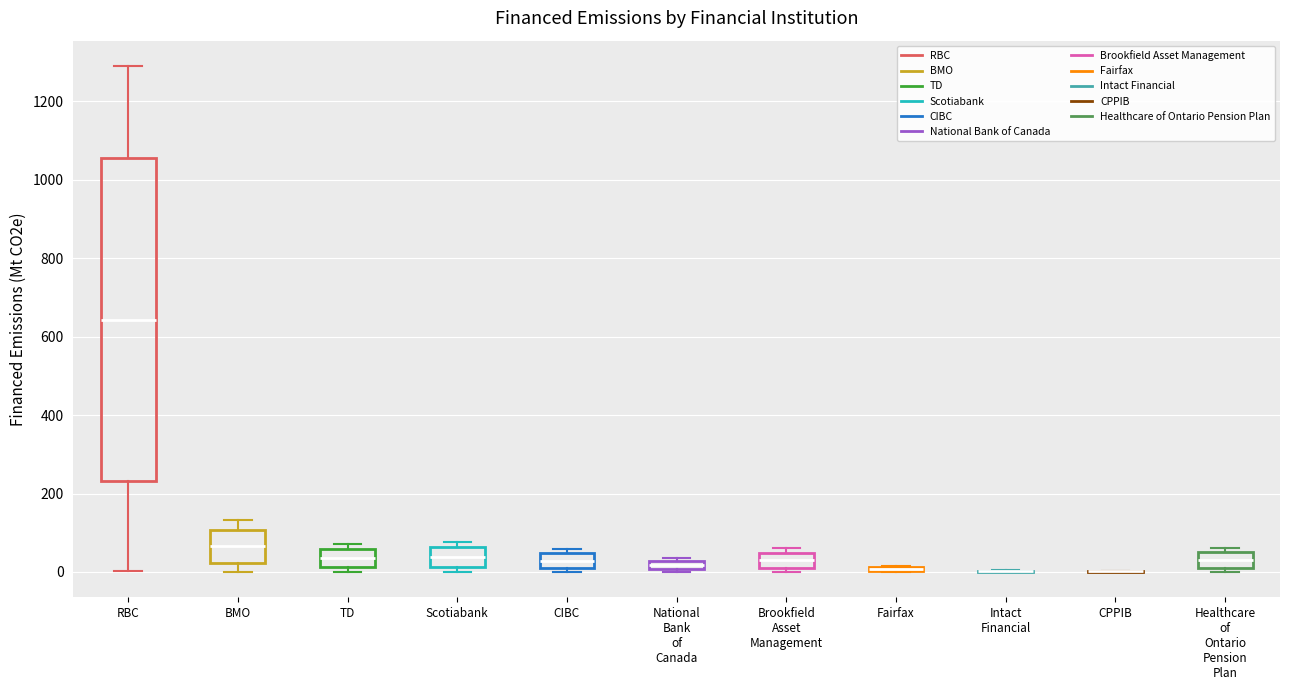

Which box is the tallest, from its lower edge to its upper edge?

RBC